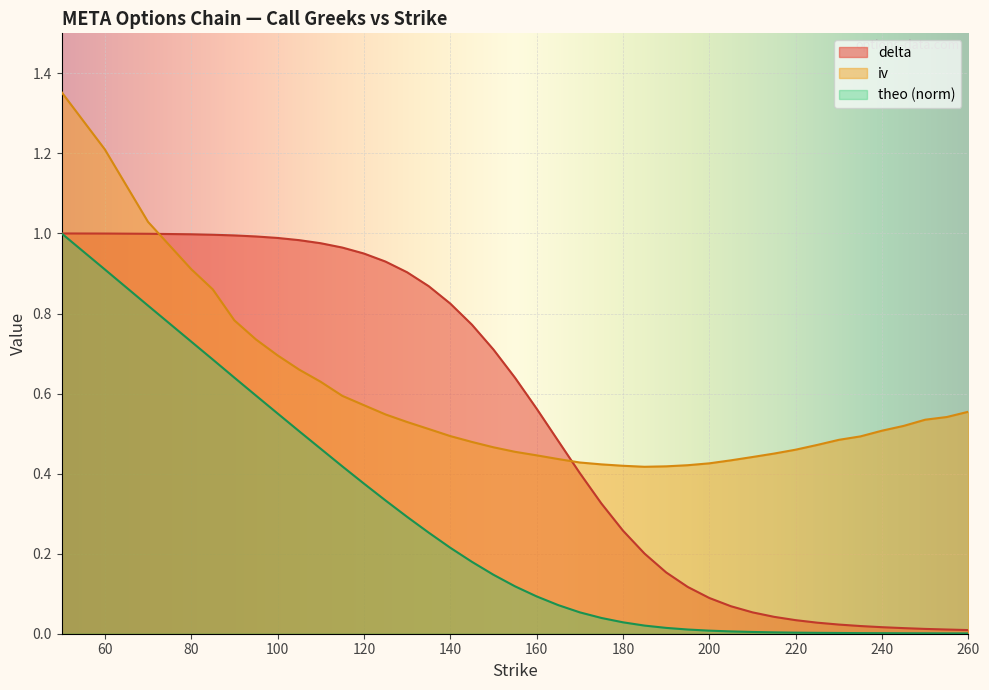

What is the total value across all series at 95?

2.3